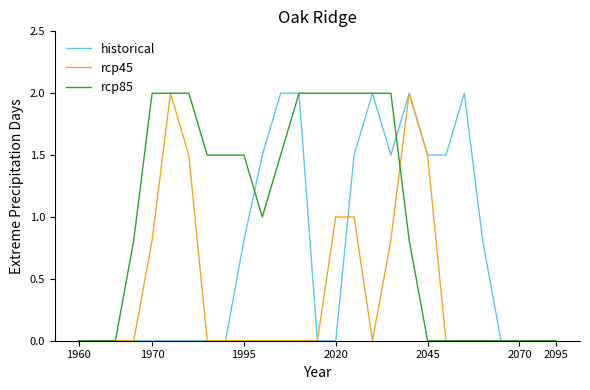

What is the difference between the maximum and second lowest values in the rcp45 series?

2.0